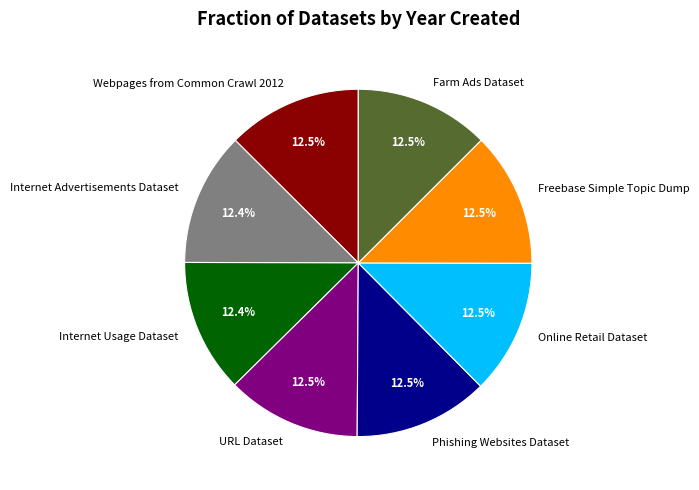

To the nearest percent, what is the average slice percentage?

12%